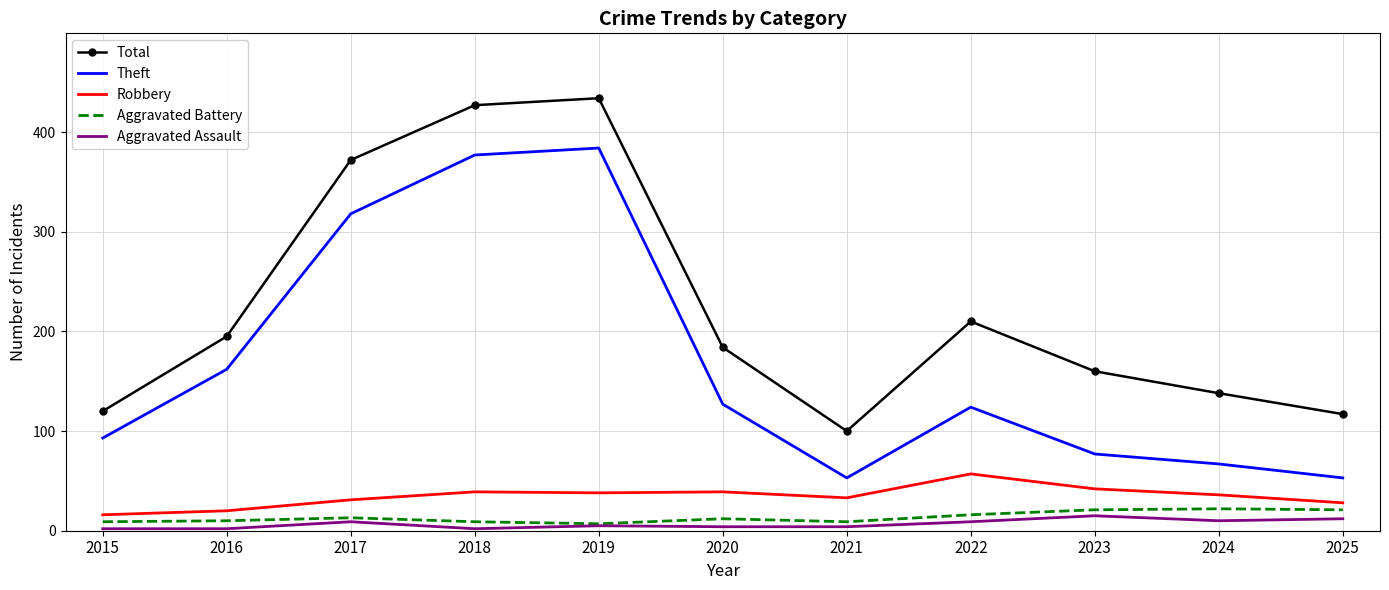

What is the highest value of the Aggravated Assault series?

15